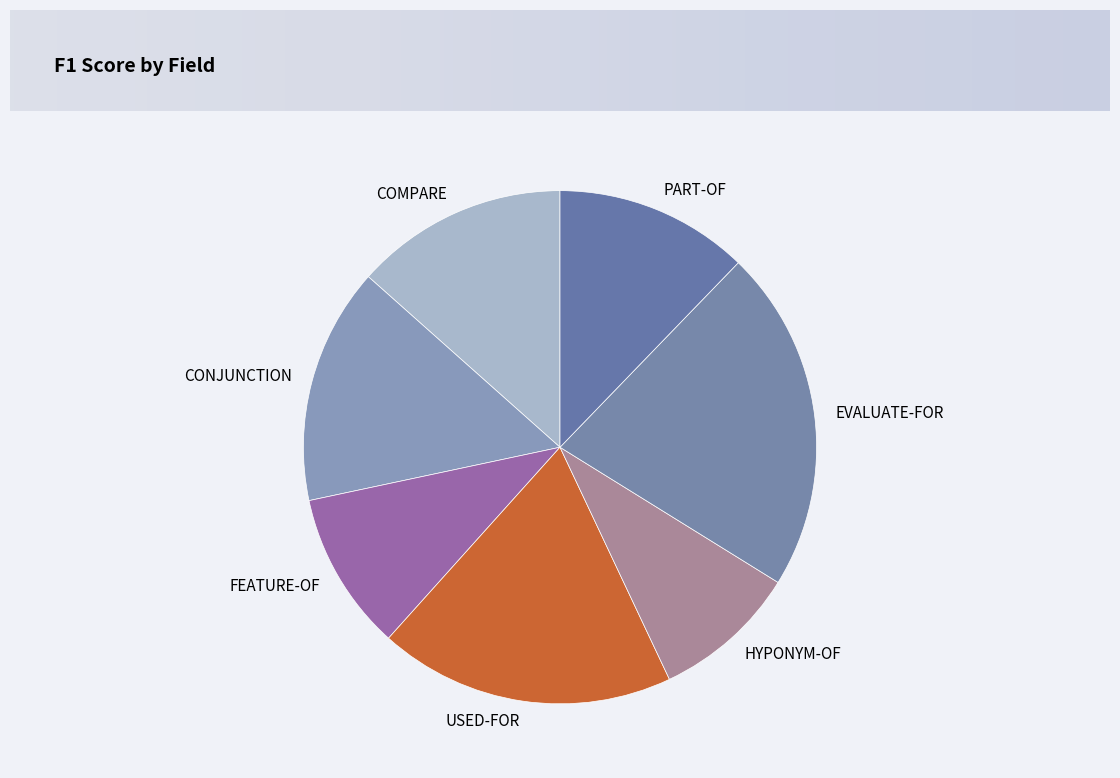

Count the number of slices in the pie.

7